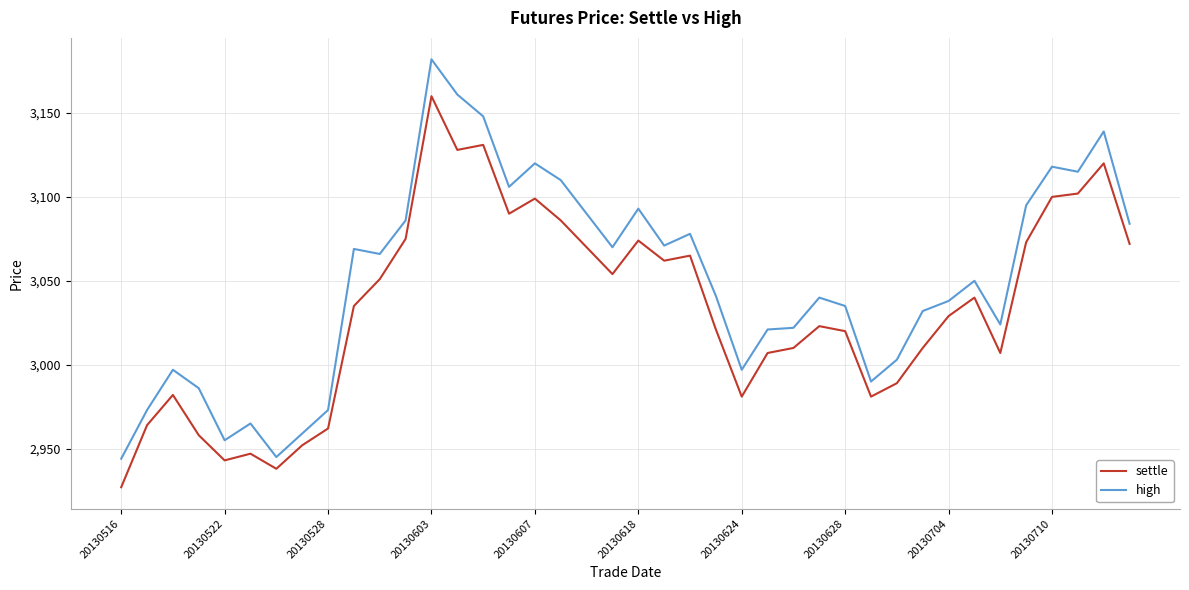

What is the average value of the settle series?

3033